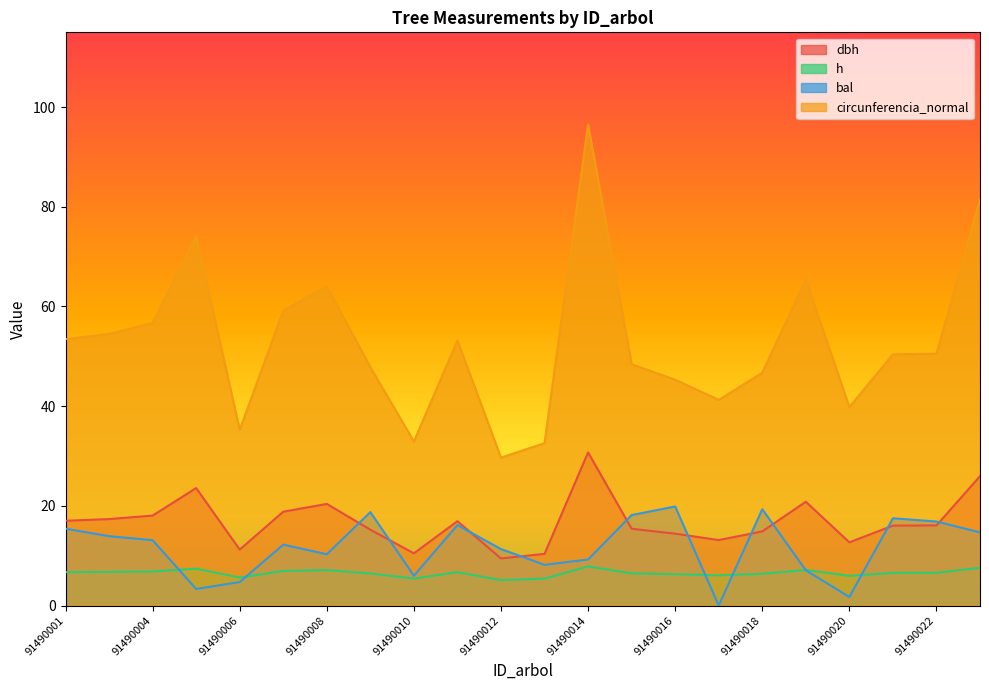

Which series has the largest range (max minus min)?

circunferencia_normal